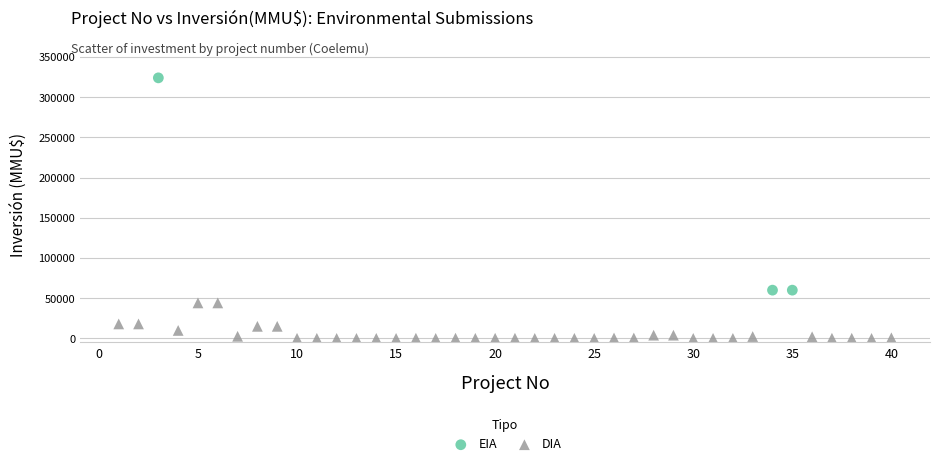

What are all the series names shown in the legend?

EIA, DIA